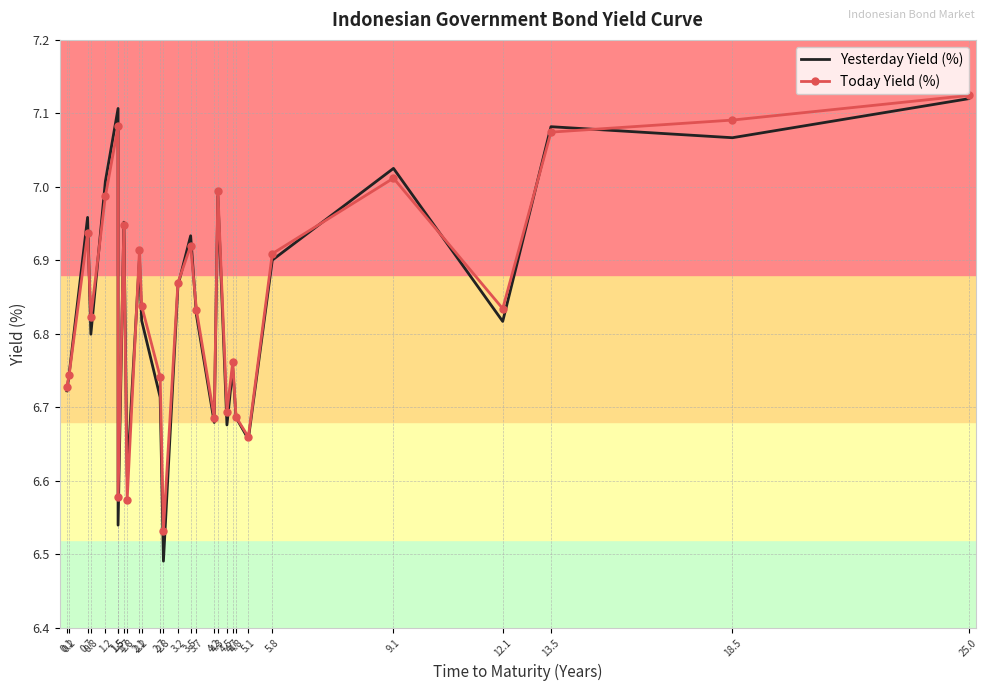

What is the label of the 7th point from the left?

1.5